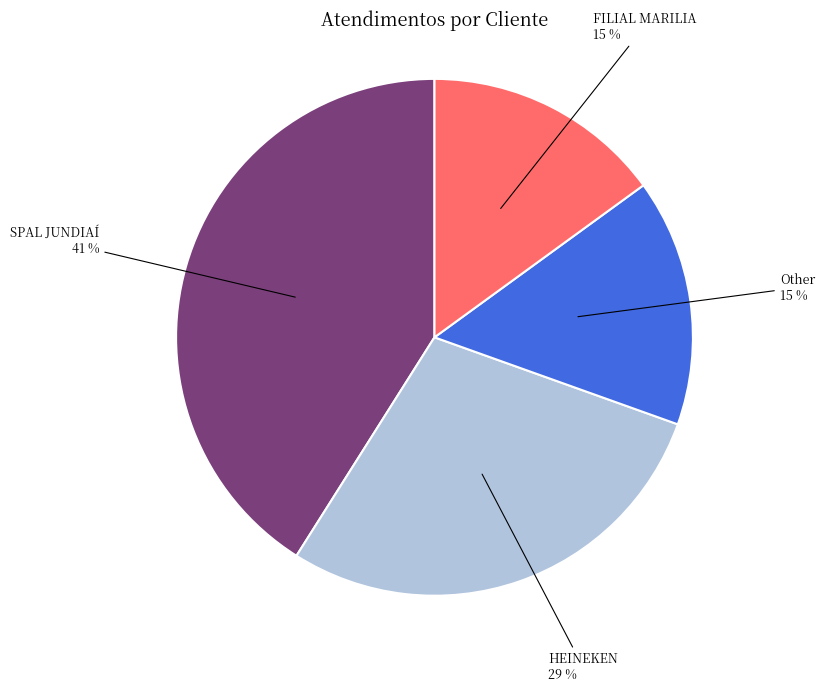

To the nearest percent, what is the average slice percentage?

25%